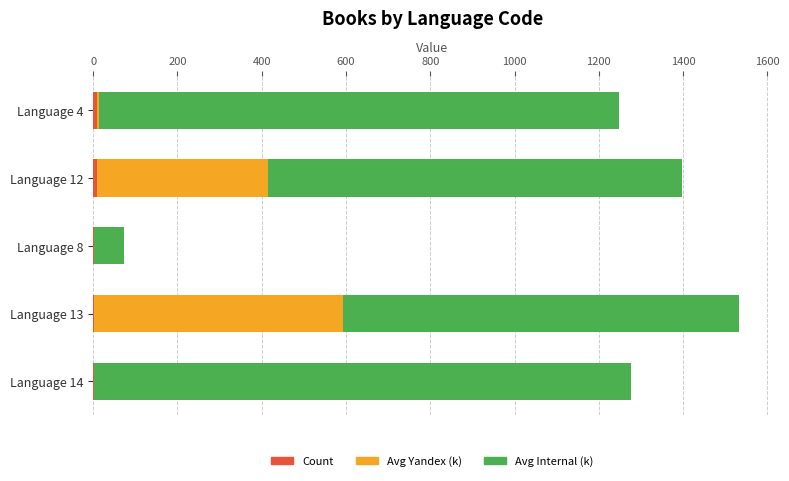

At which category is the sum across all series the highest?

Language 13